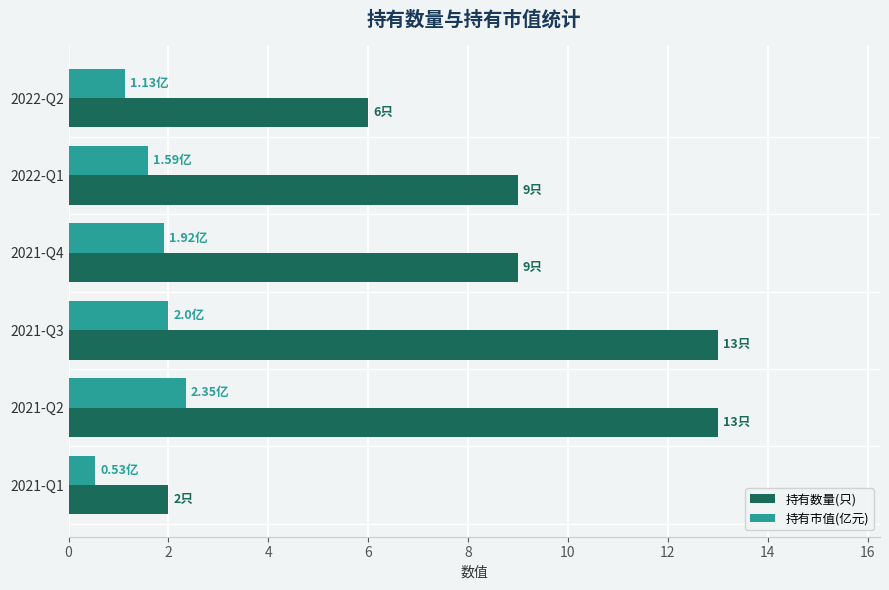

Is the value of 持有市值(亿元) at 2021-Q1 greater than the value of 持有数量(只) at 2022-Q2?

No